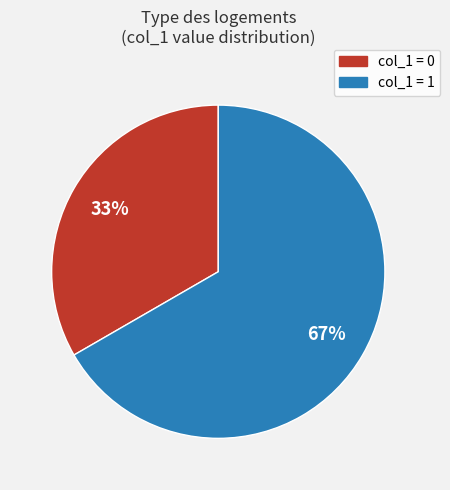

What percentage is the col_1 = 0 slice, to the nearest percent?

33%